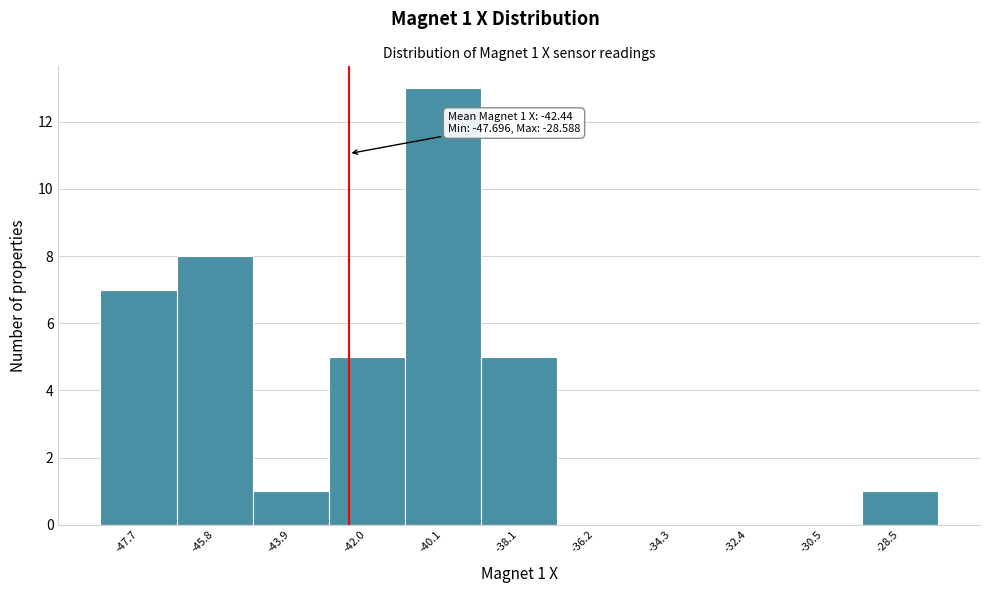

Over which range of the x-axis is the bar tallest?

-41.0 to -39.2